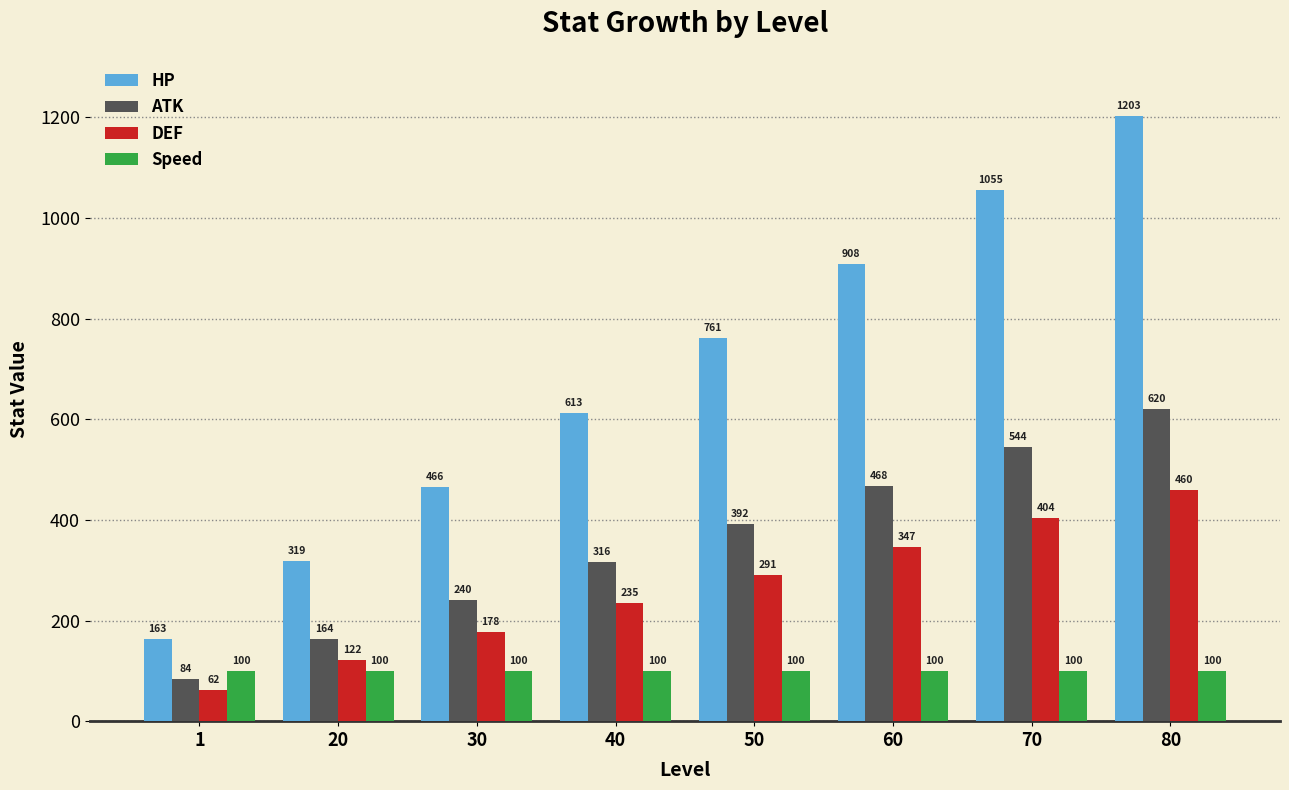

What is the average value of the Speed series?

100